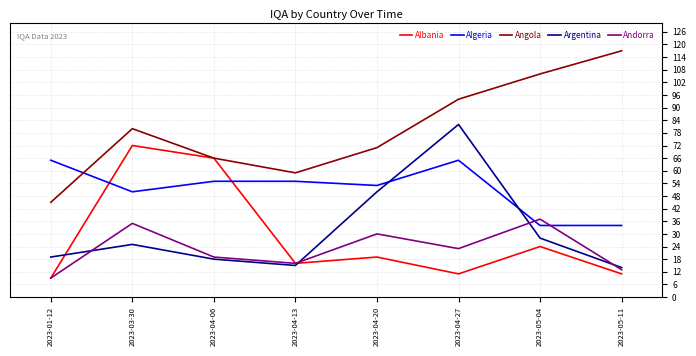

At which category is the sum across all series the highest?

2023-04-27